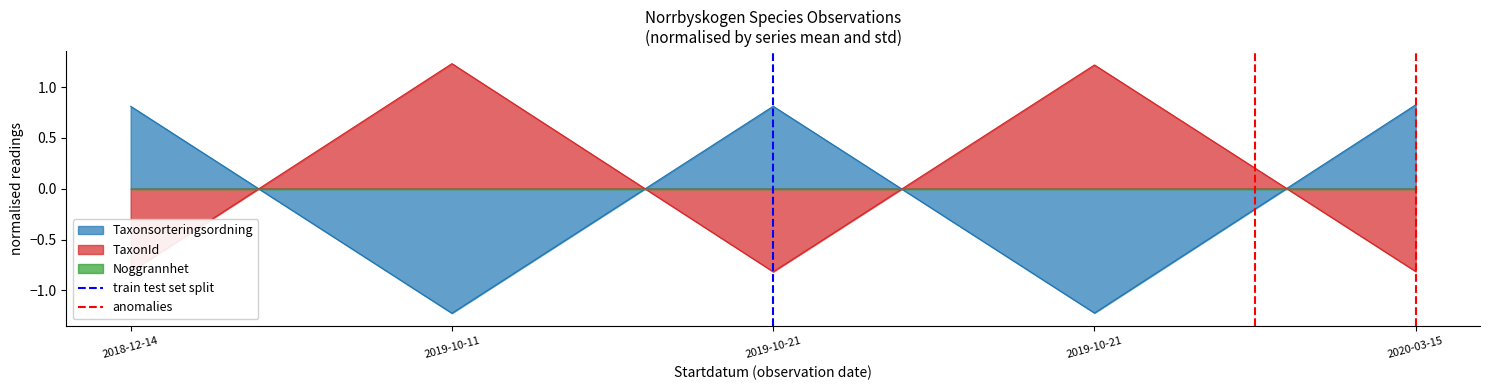

True or false: train test set split has a value of 1 at 2019-10-21.

False